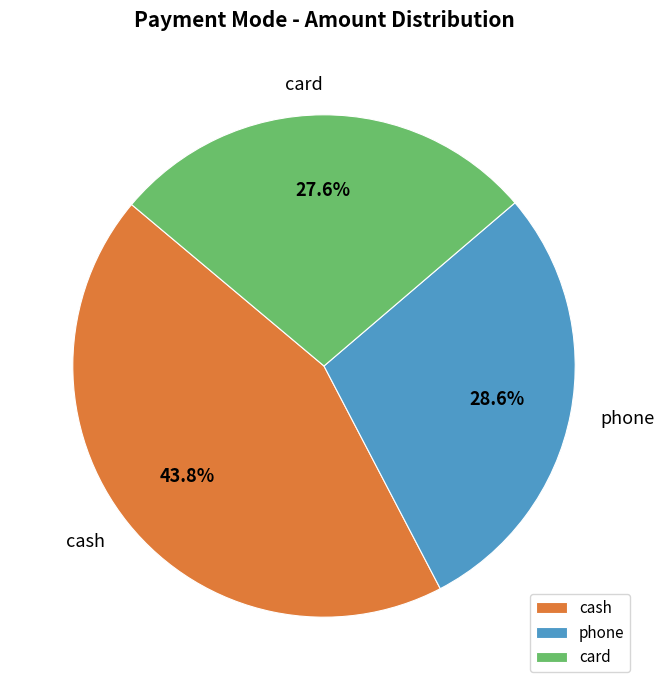

What is the ratio of the value at cash to the value at card?

1.6